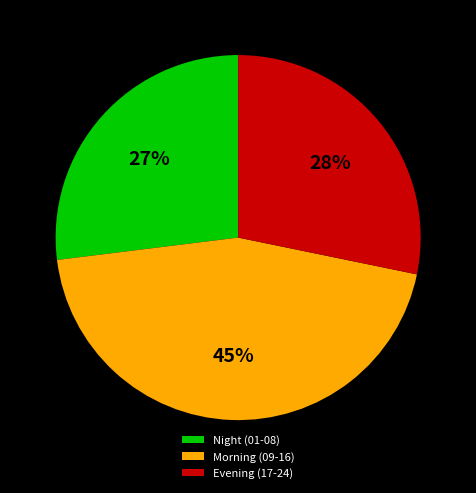

How many slices are in this pie chart?

3